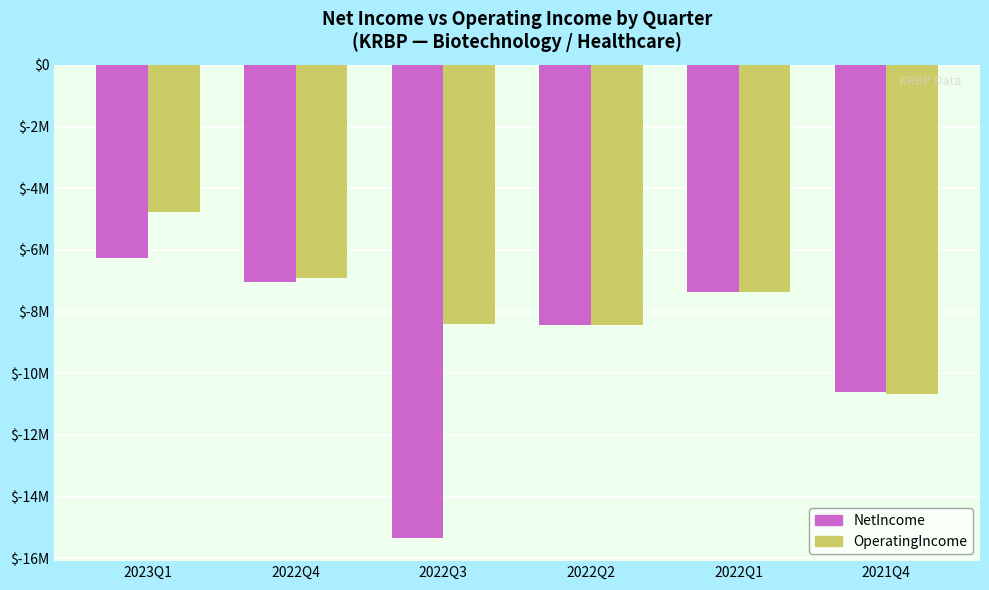

At which category does the chart reach its peak across all series?

2023Q1